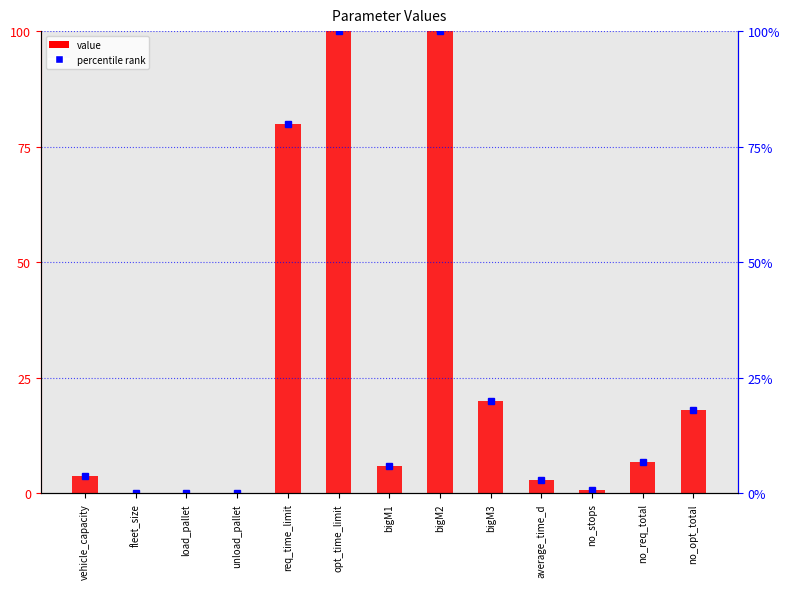

What is the sum of the values at bigM2 and fleet_size?

100.2